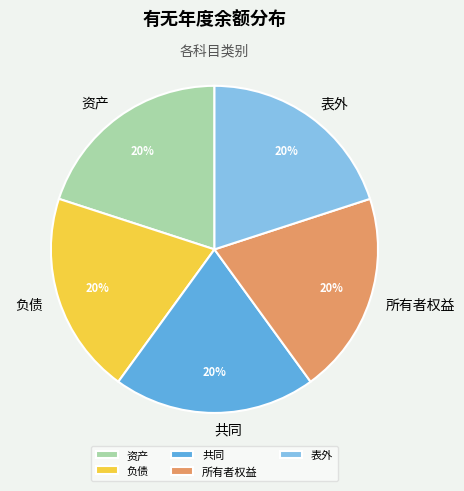

To the nearest percent, what is the difference between the largest and smallest slice percentages?

0%